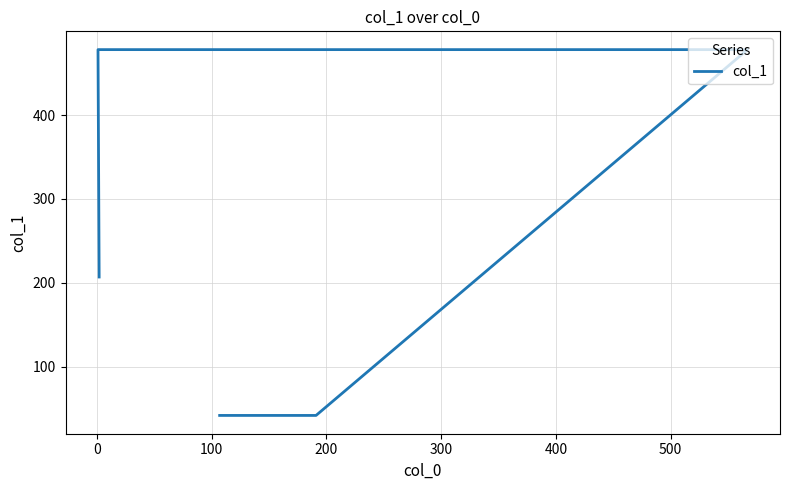

What is the difference between the values at 0 and 300?

165